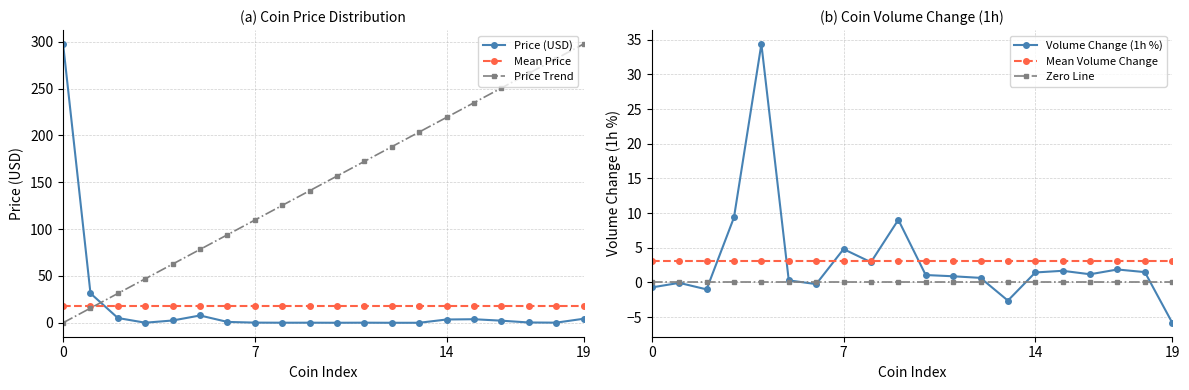

Which series has the largest range (max minus min)?

Price (USD)